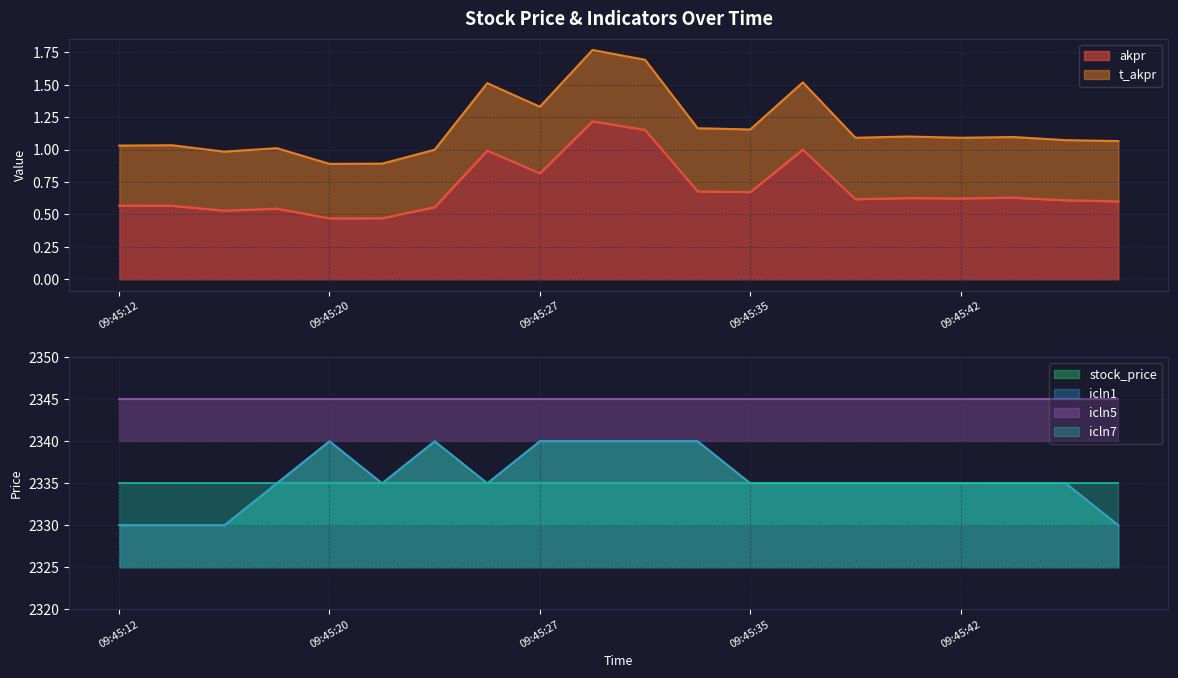

Is it true that akpr equals 0.6 at 09:45:14?

True